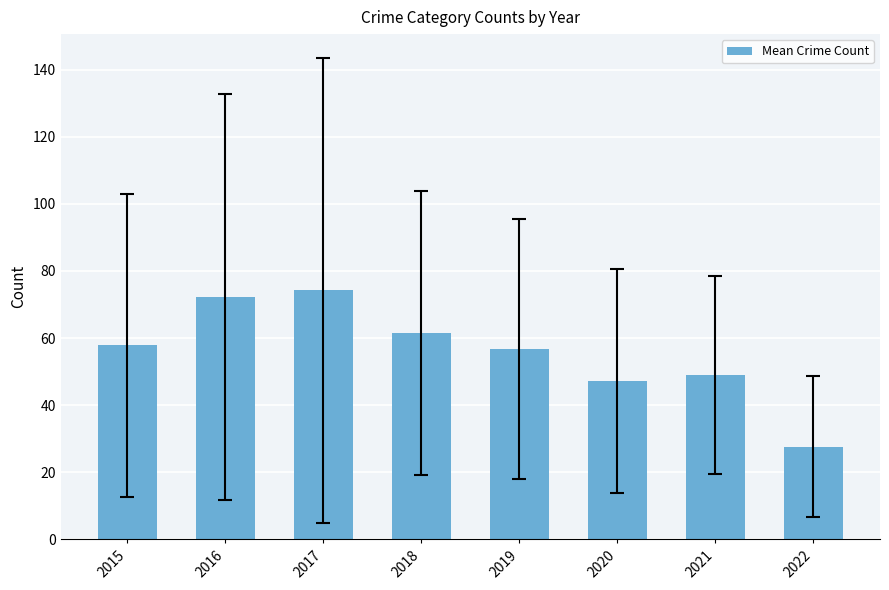

True or false: the data shows 47.2 at 2020.

True